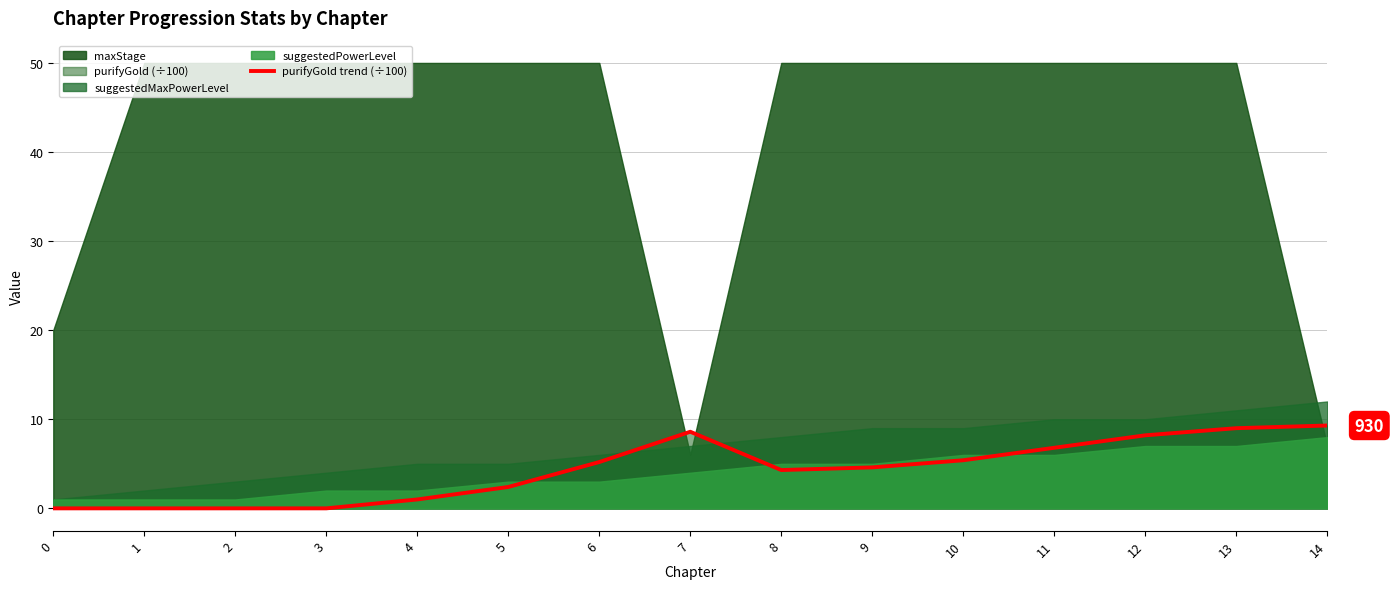

Reading right to left, extract all data points from this chart.

14=9.3	13=9.0	12=8.2	11=6.8	10=5.4	9=4.6	8=4.3	7=8.6	6=5.2	5=2.4	4=1.0	3=0.0	2=0.0	1=0.0	0=0.0